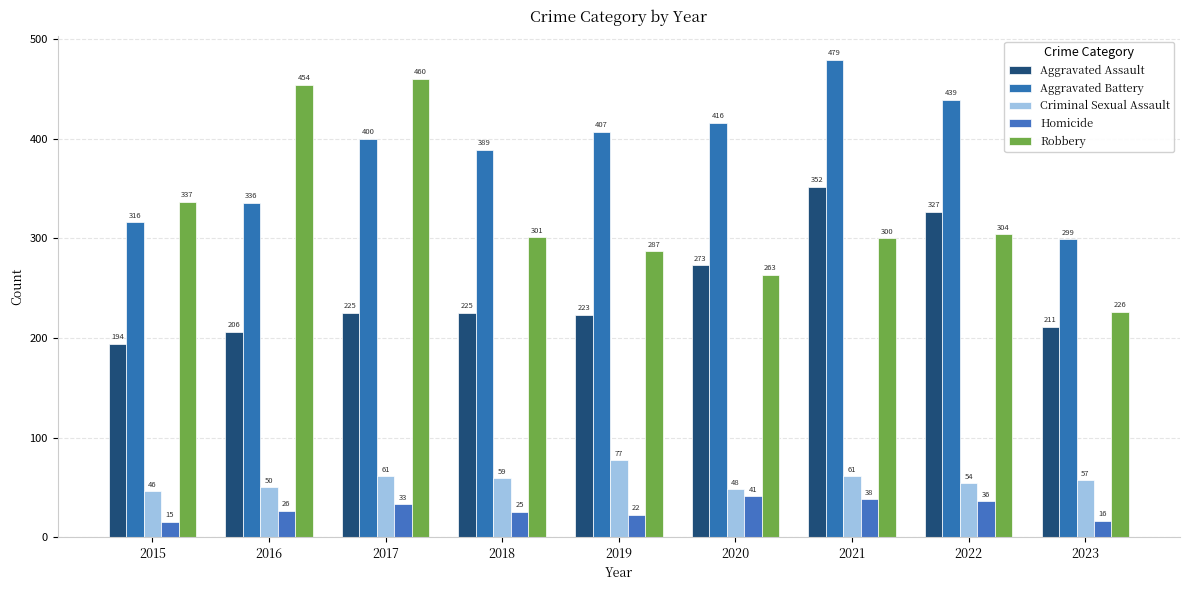

What are all the series names shown in the legend?

Aggravated Assault, Aggravated Battery, Criminal Sexual Assault, Homicide, Robbery